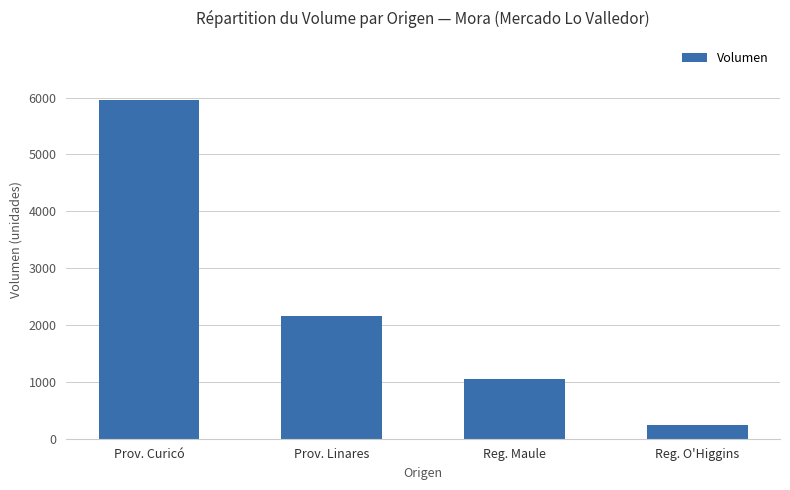

How many bars are there in total?

4